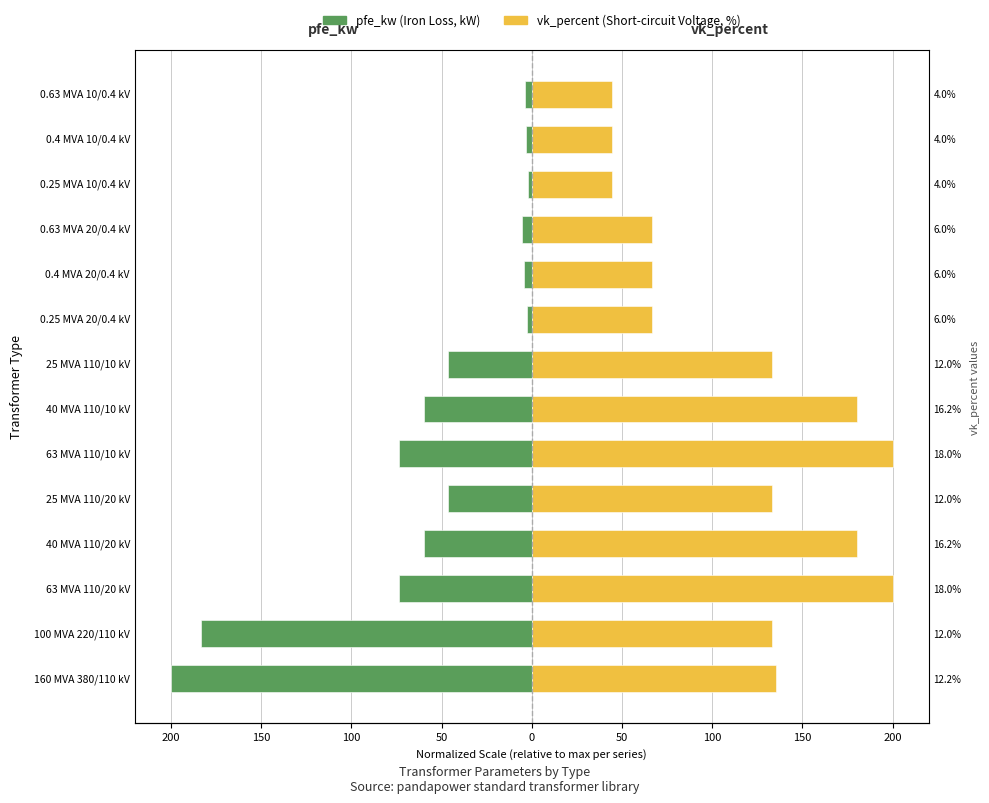

How many data points does each series have?

14